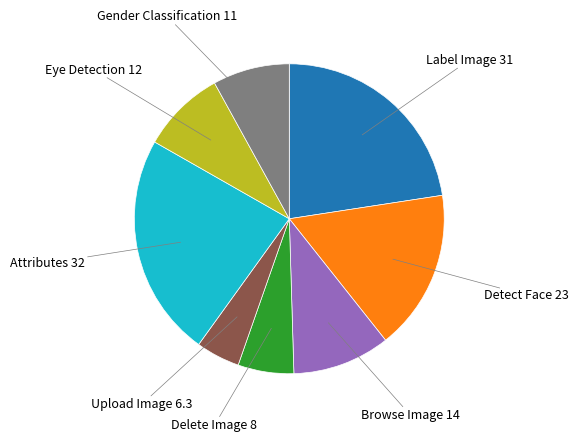

How many slices are in this pie chart?

8